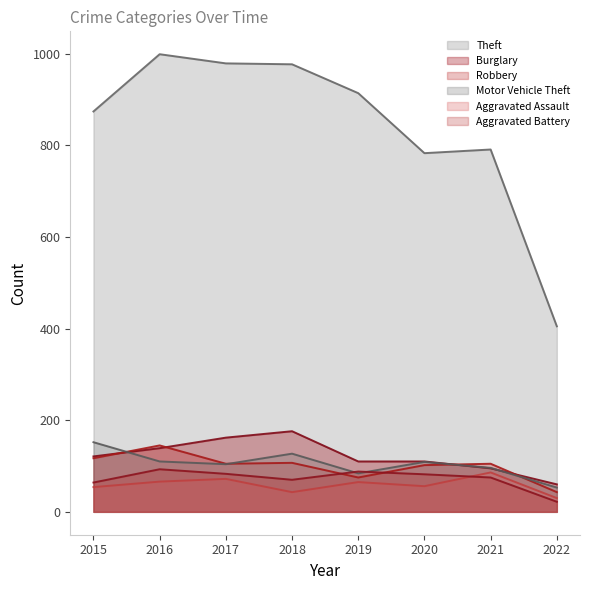

At which label is Burglary closest to 118?

2015